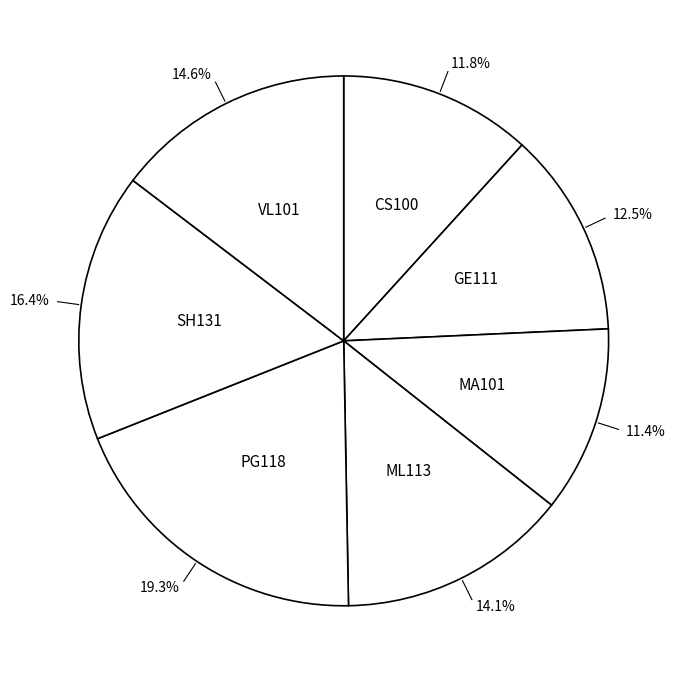

Count the number of slices in the pie.

7